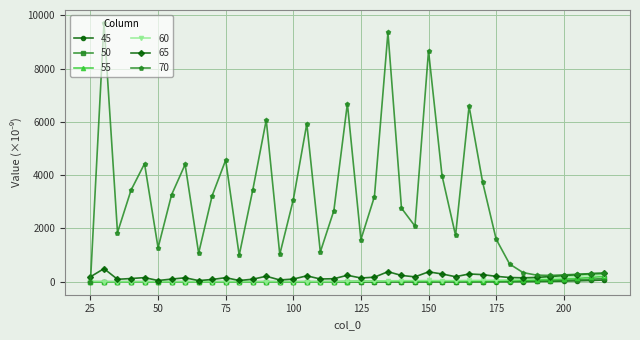

Which series has the widest spread of values?

70